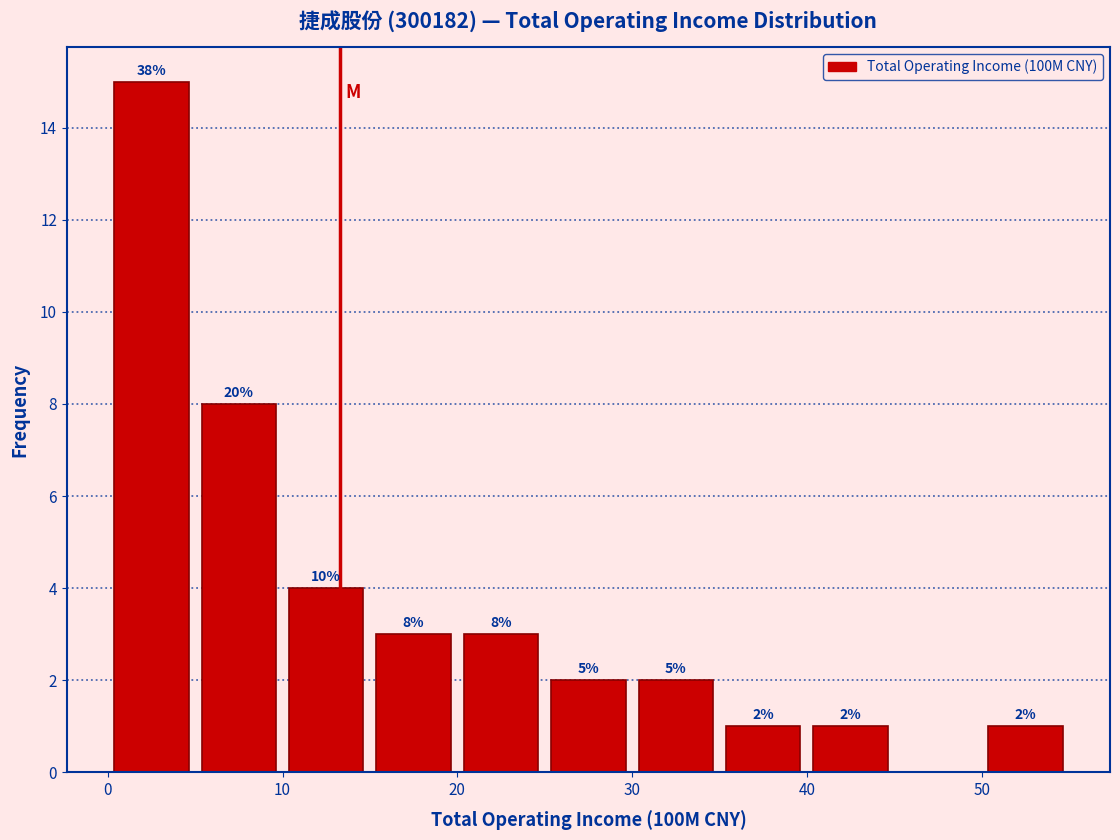

Over which range of the x-axis is the bar tallest?

0 to 5